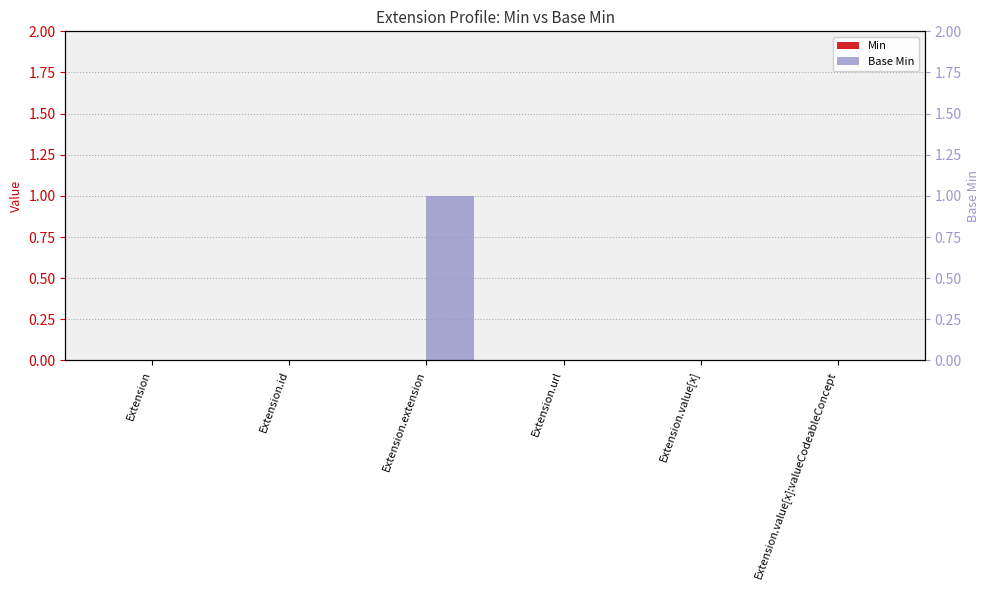

Which has a higher value, Extension or Extension.value[x]?

Extension